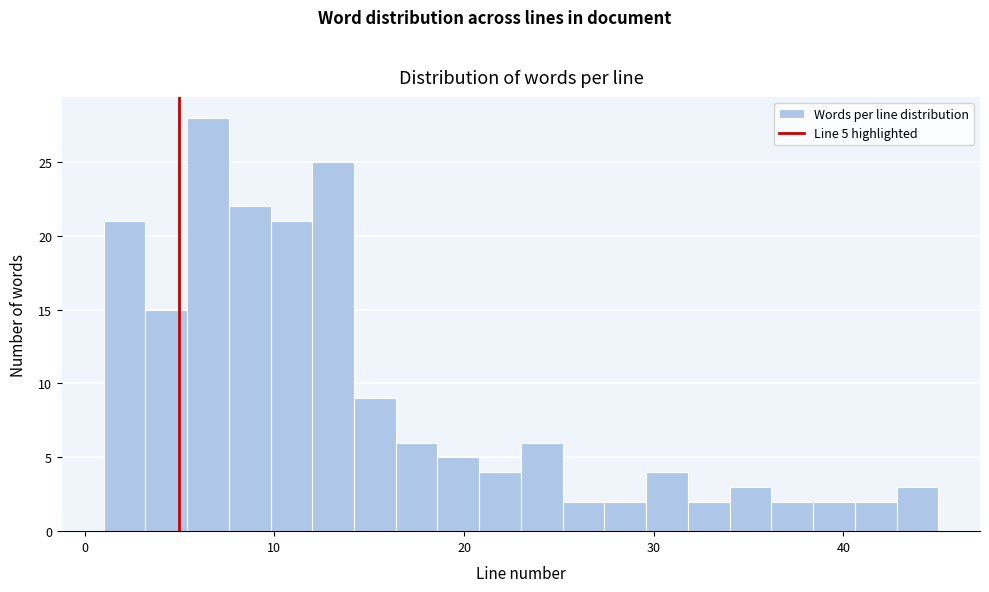

Around what value on the x-axis is the tallest bar? Give the approximate position of its centre, as read against the axis.

7